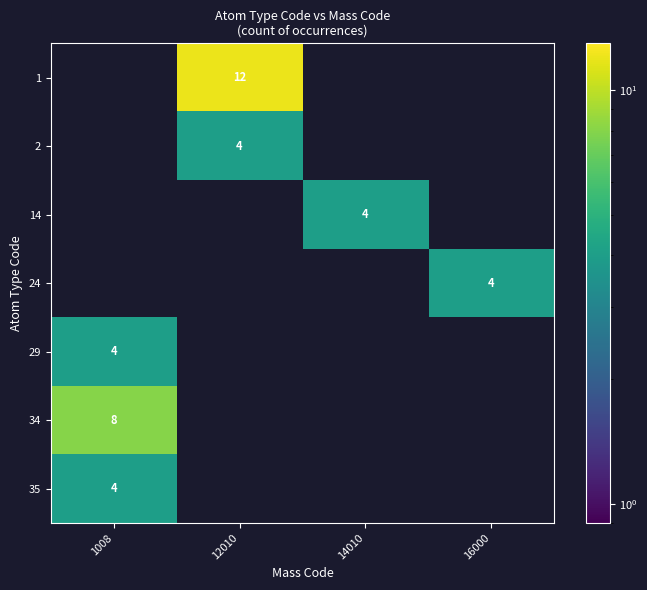

The 34 series shows -4 at 12010. True or false?

False